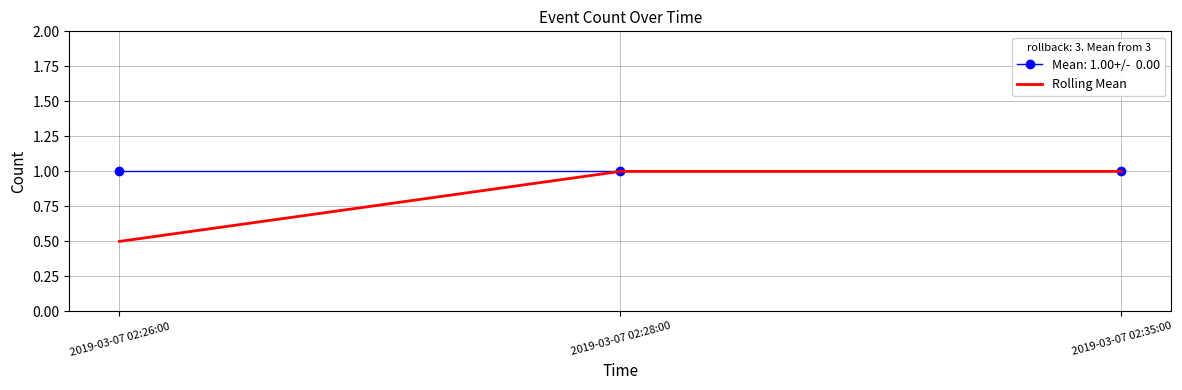

What is the difference between the highest and lowest values at 2019-03-07 02:26:00?

0.5